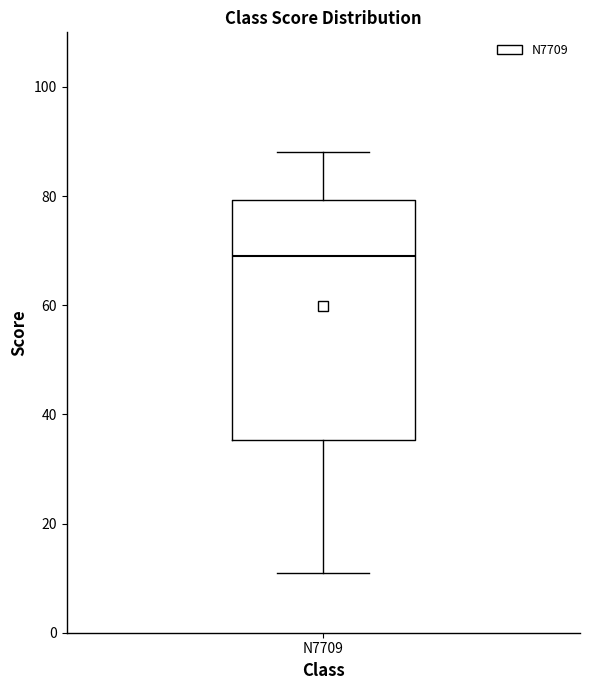

Read this box plot against the y-axis: the position of the median line, the range covered by the box, and the ends of both whiskers. The values are not printed on the chart, so give them approximately, as read against the axis.

median 70, box 36 to 80, whiskers 12 to 88